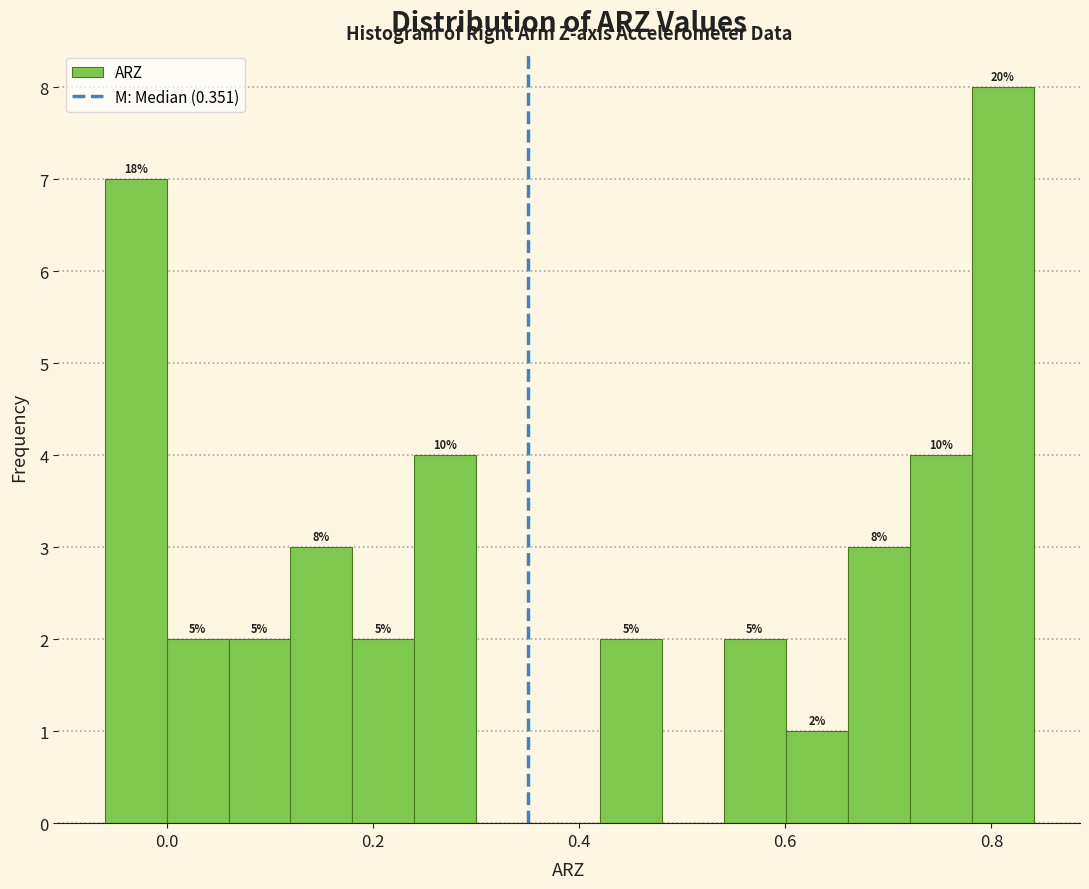

Read against the x-axis, roughly where is the centre of the tallest bar?

0.82